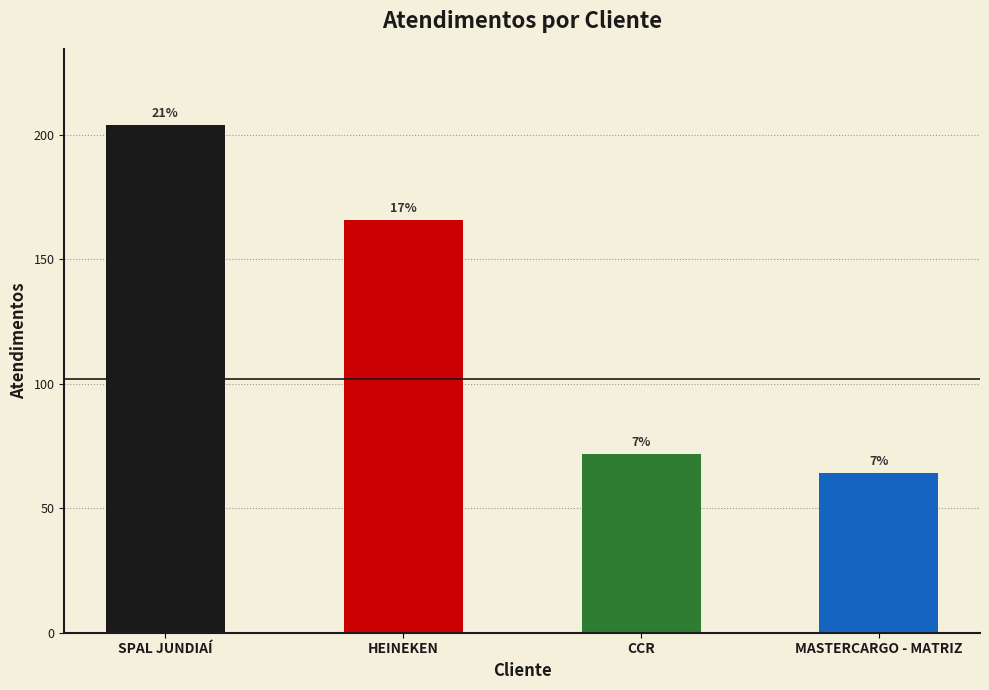

What is the approximate value at MASTERCARGO - MATRIZ, to the nearest 5?

65